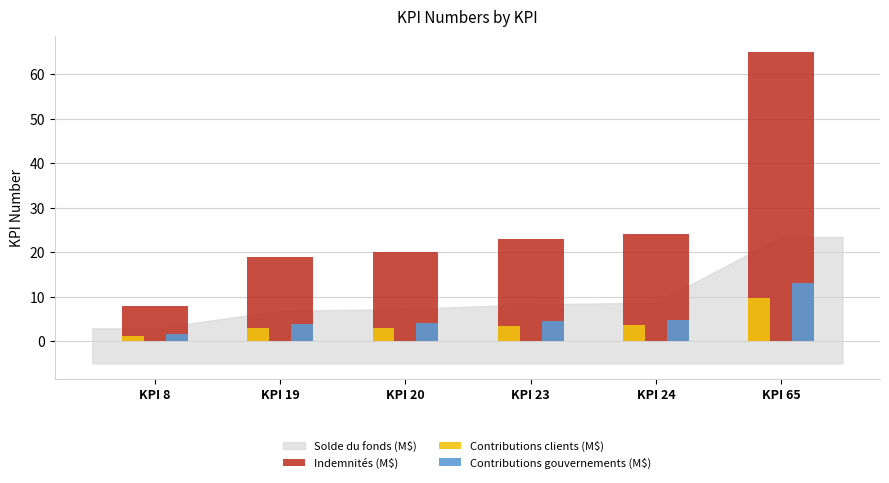

Which series has the widest spread of values?

Indemnités (M$)